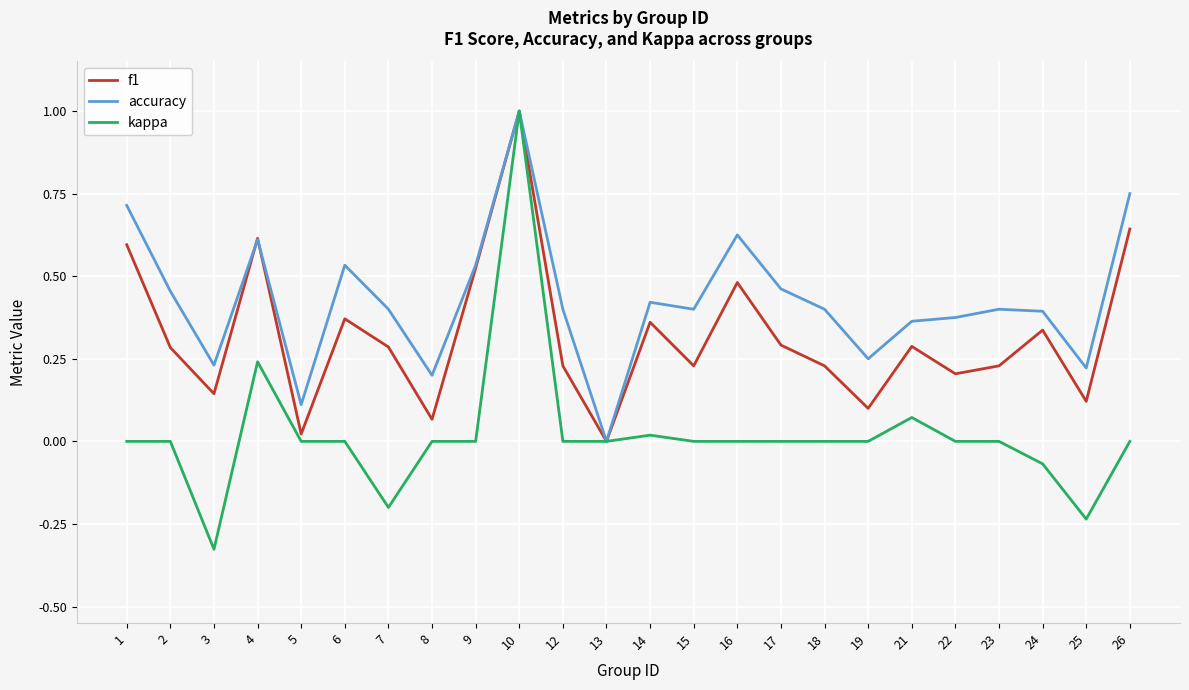

The f1 series shows 0.6 at 4. True or false?

True